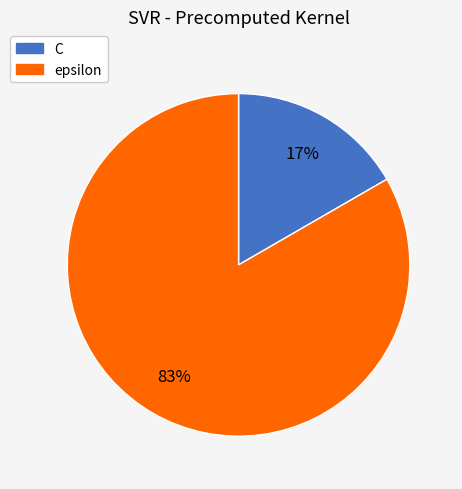

The C slice represents 11% of the pie. True or false?

False